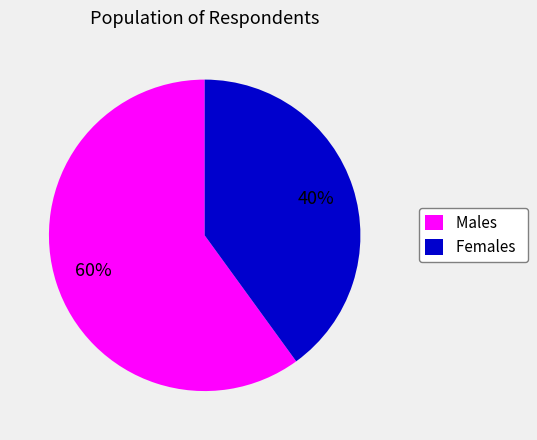

Which slice represents more than half of the pie?

Males